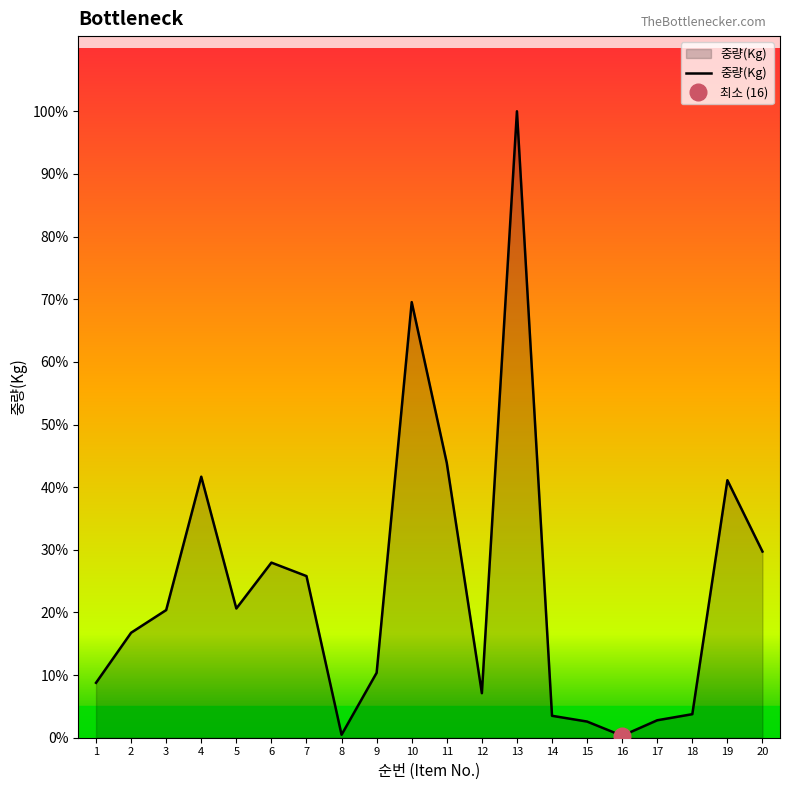

How many values are below 4739?

10